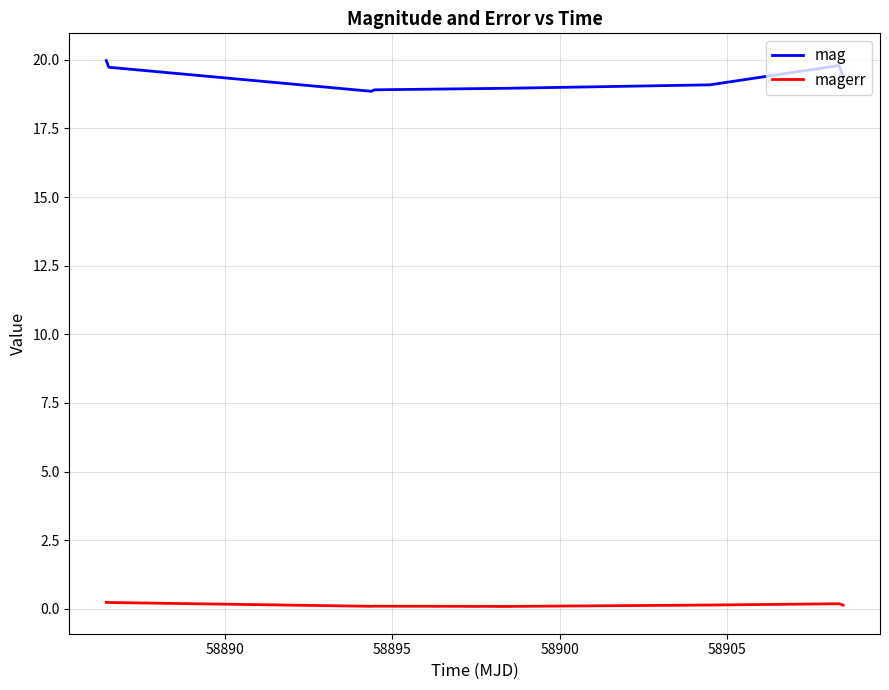

Which series has the largest range (max minus min)?

mag